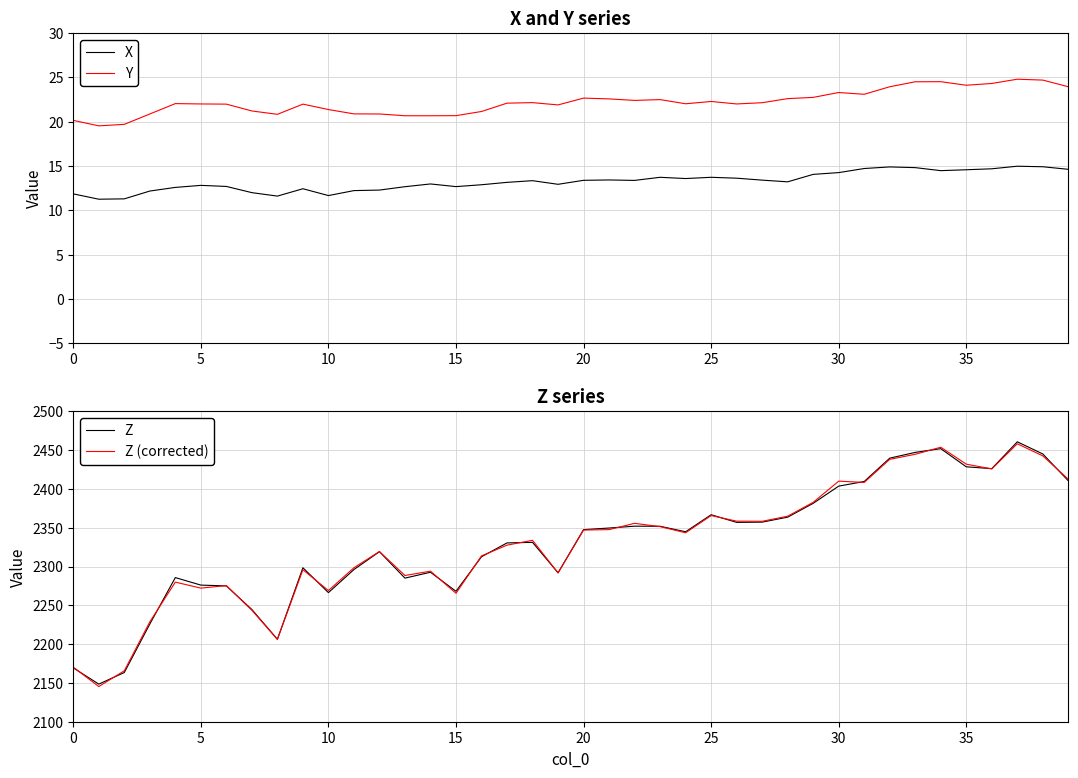

Is it true that Z (corrected) equals 4165.6 at 35?

False